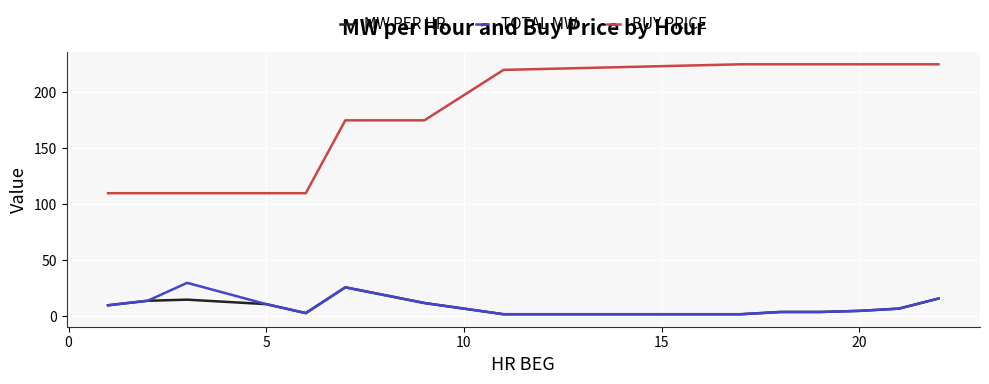

Which series has the largest range (max minus min)?

BUY PRICE